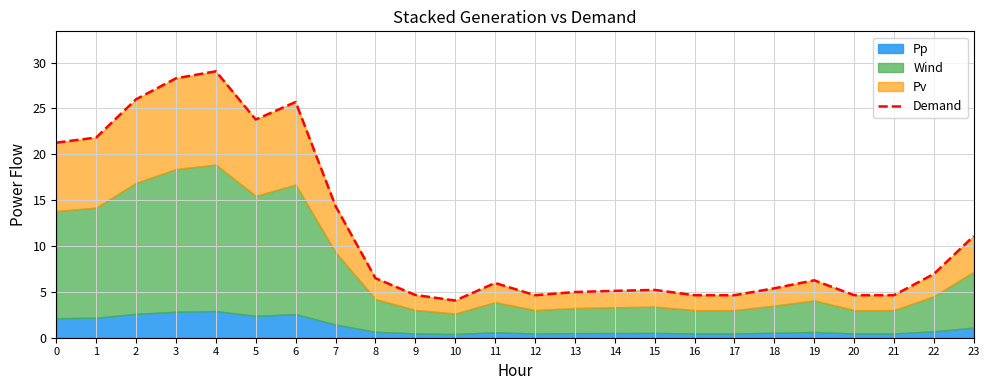

Reading right to left, what are all the values shown in this chart?

11.1	7.0	4.6	4.6	6.3	5.4	4.6	4.6	5.2	5.1	5.0	4.6	6.0	4.1	4.7	6.5	14.4	25.7	23.8	29.0	28.3	26.0	21.8	21.3